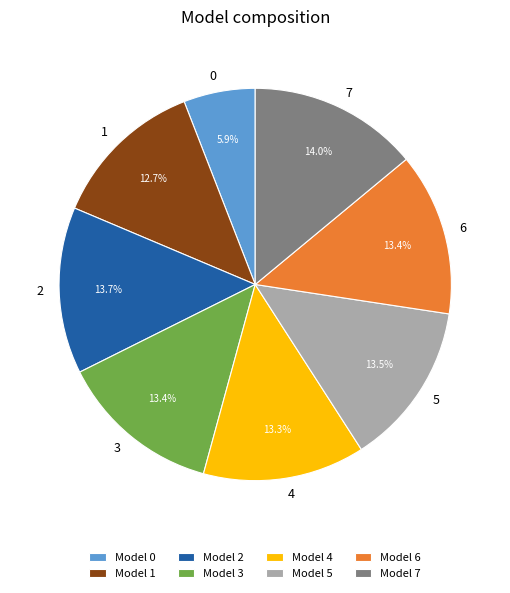

To the nearest percent, what percentage of the pie is 4?

13%